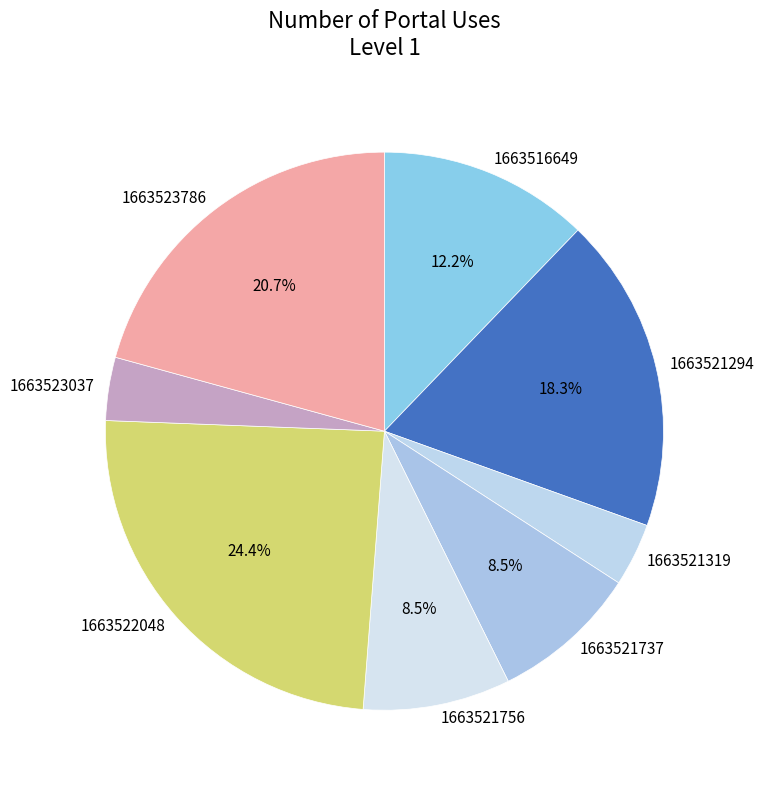

True or false: 1663521294 accounts for 8% of the total.

False